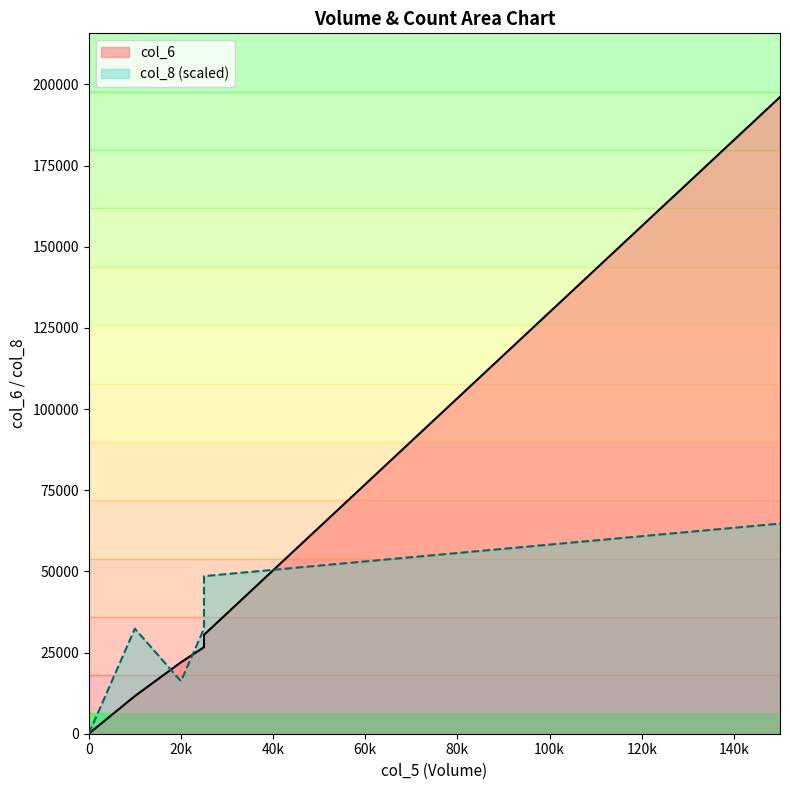

Reading right to left, what are all the values shown in this chart?

196100	30450	26650	22000	11600	0	0	0	0	0	0	0	0	0	0	0	0	0	0	0	0	0	0	0	0	0	0	0	0